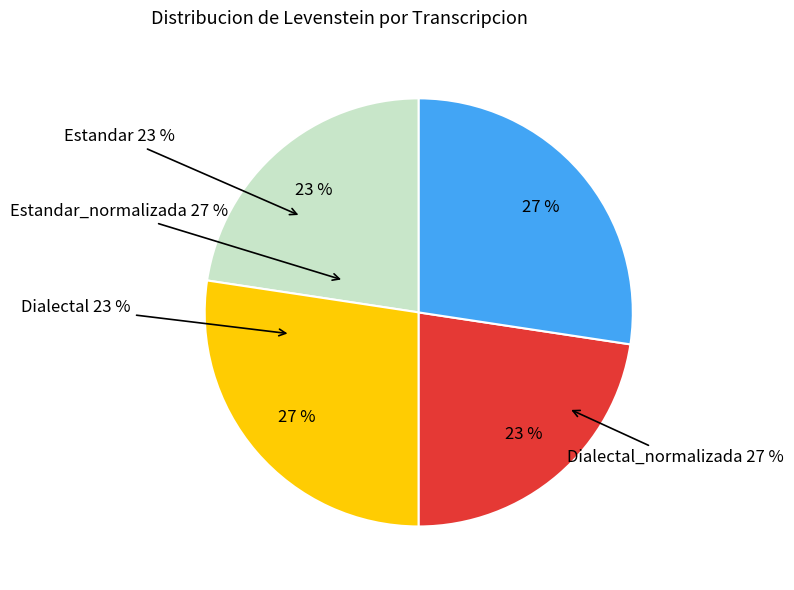

Which has a higher value, Estandar or Dialectal_normalizada?

Dialectal_normalizada